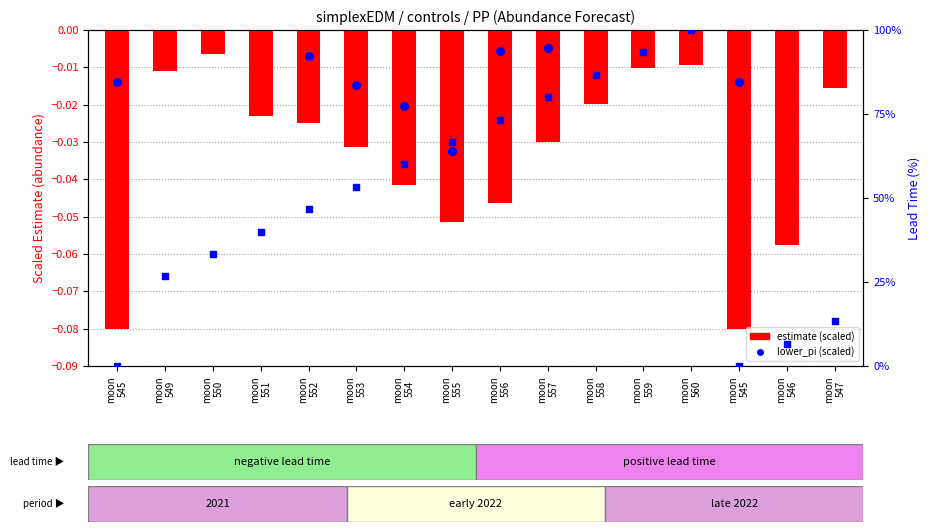

Is the value of lower_pi at moon
559 greater than the value of lead_time % at moon
546?

No